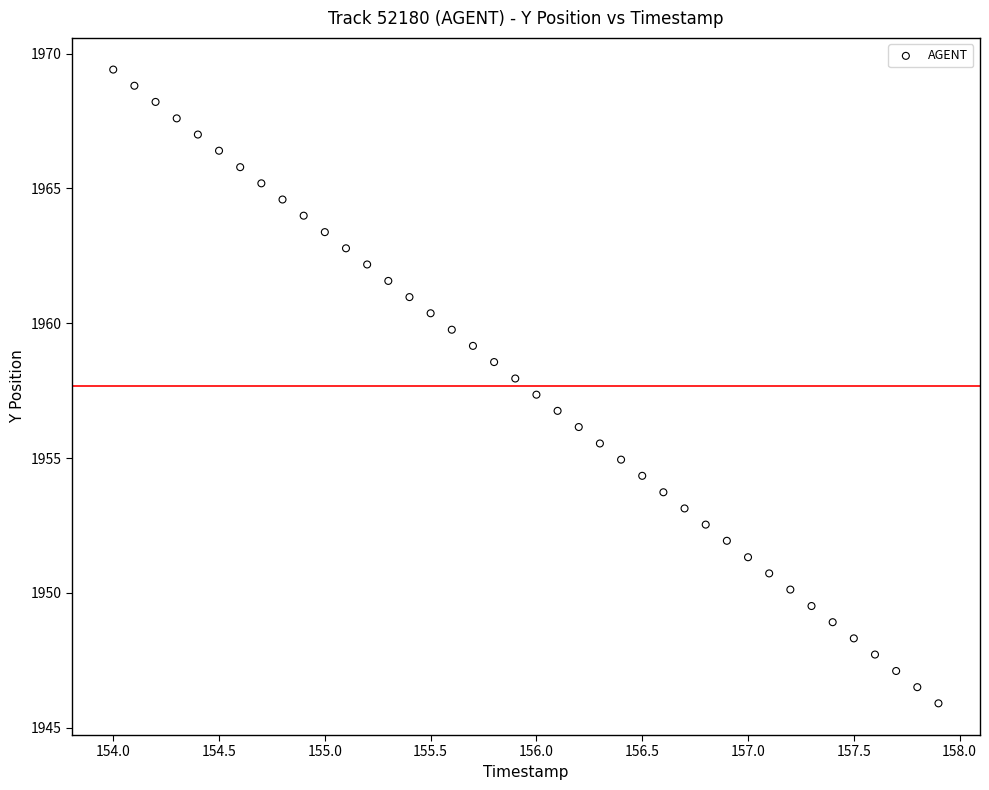

What is the range of X values (max minus min)?

3.9